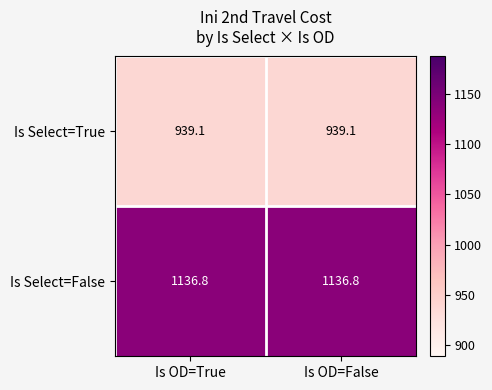

Is the value of Is Select=True at Is OD=True greater than the value of Is Select=False at Is OD=False?

No